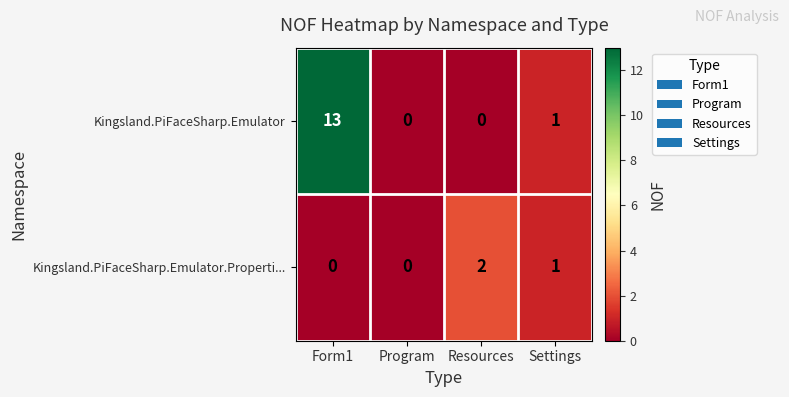

Reading right to left, list all the values displayed in this chart.

Kingsland.PiFaceSharp.Emulator: 1	0	0	13
Kingsland.PiFaceSharp.Emulator.Properti...: 1	2	0	0